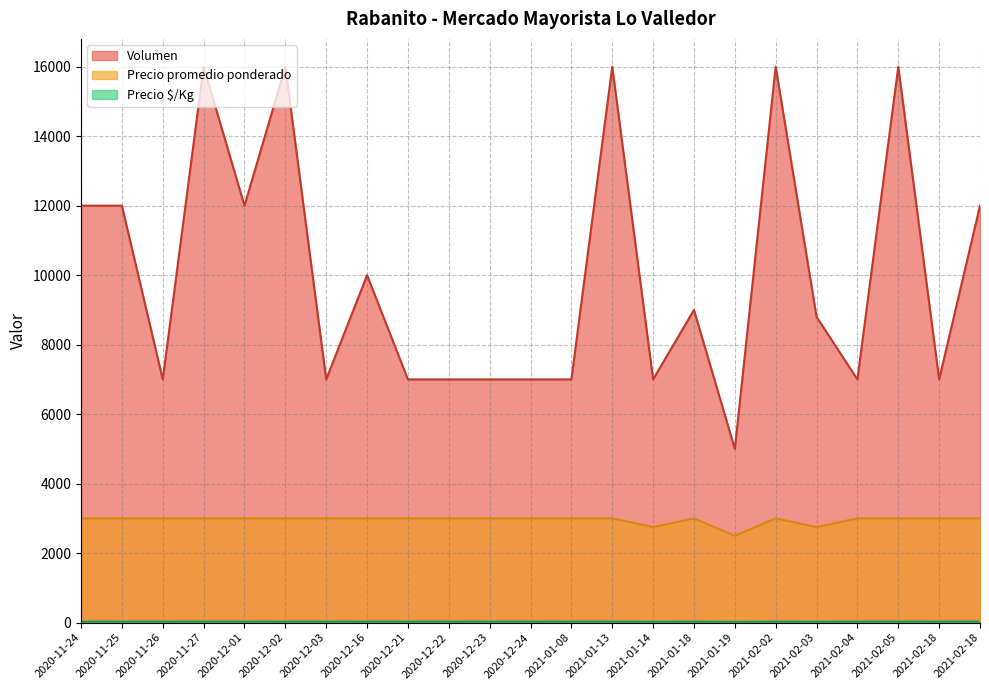

Does the chart have visible grid lines?

Yes